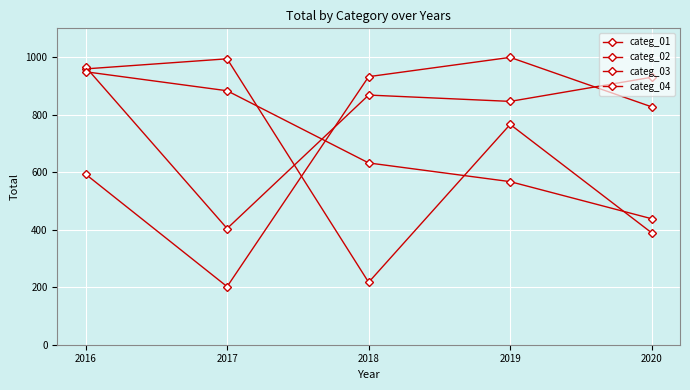

The categ_04 series shows 202 at 2017. True or false?

True